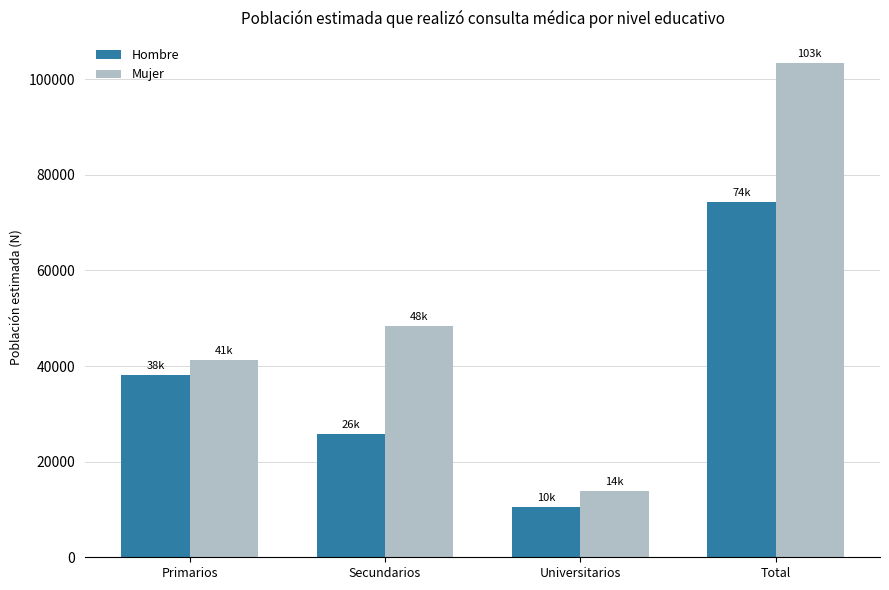

Rank the series at Total from lowest to highest value.

Hombre, Mujer